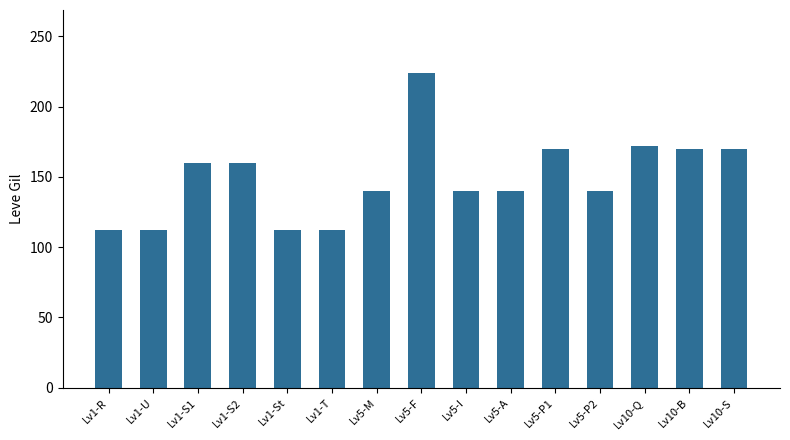

Where does the data first go above 140?

Lv1-S1